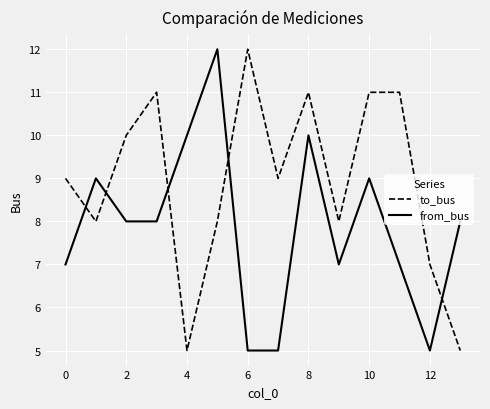

Reading right to left, what are all the values shown in this chart?

to_bus: 5	7	11	11	8	11	9	12	8	5	11	10	8	9
from_bus: 8	5	7	9	7	10	5	5	12	10	8	8	9	7